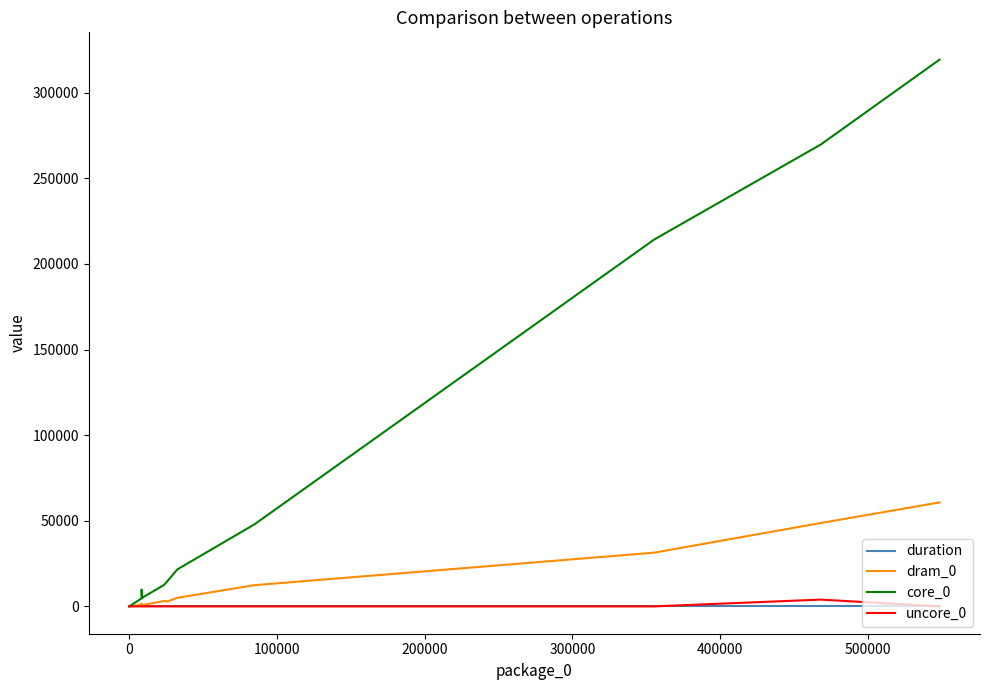

List the series in order of their peak value, highest first.

core_0, dram_0, uncore_0, duration